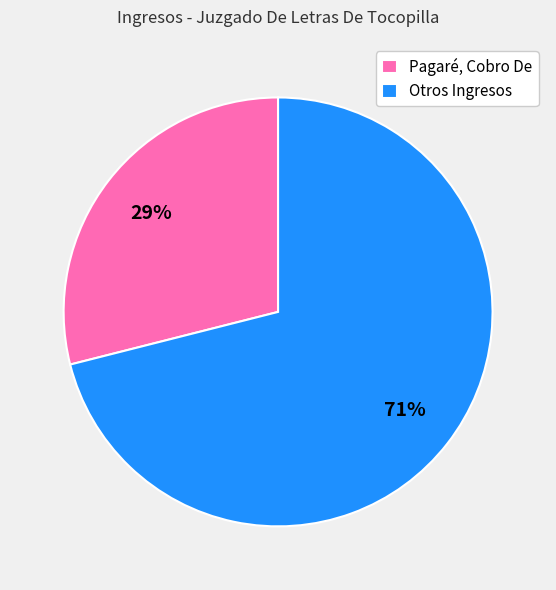

Do Pagaré, Cobro De and Otros Ingresos together represent more than half of the pie?

Yes